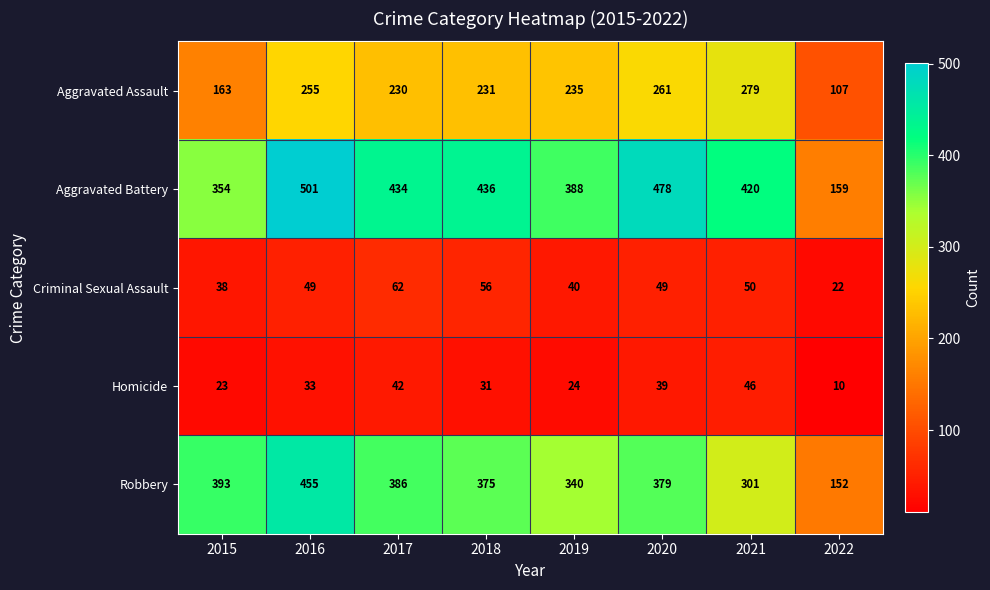

At how many categories does at least one series exceed 247?

7